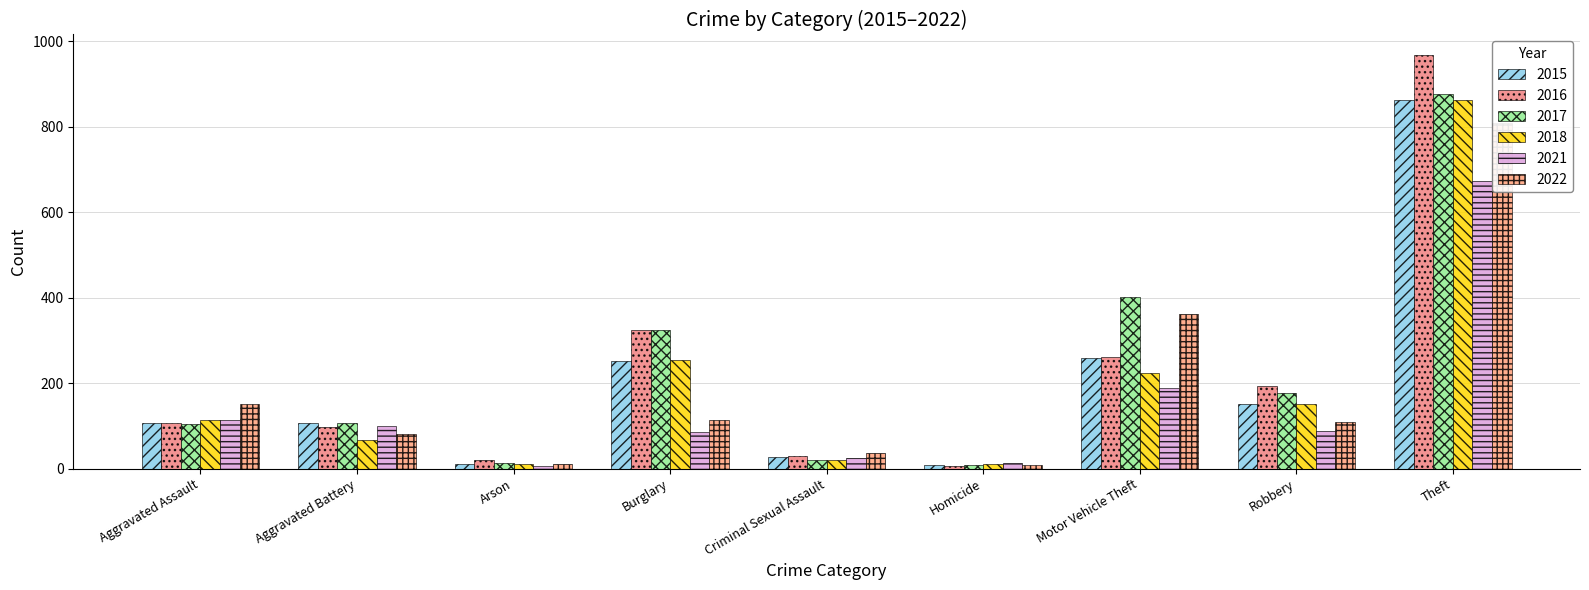

At which category is the sum across all series the highest?

Theft